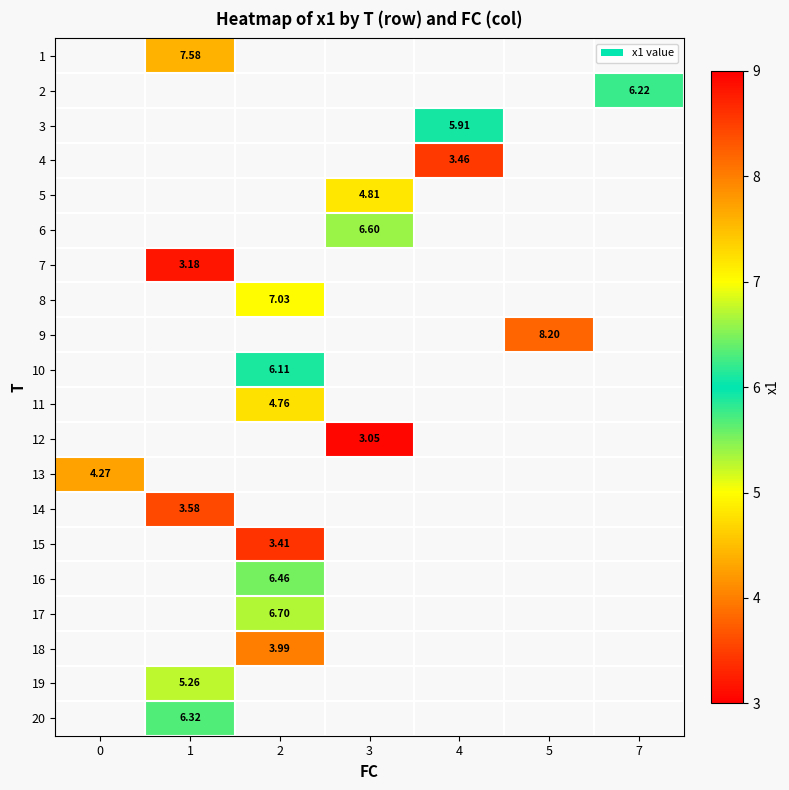

Is it true that row_11 equals 0.8 at 3?

False